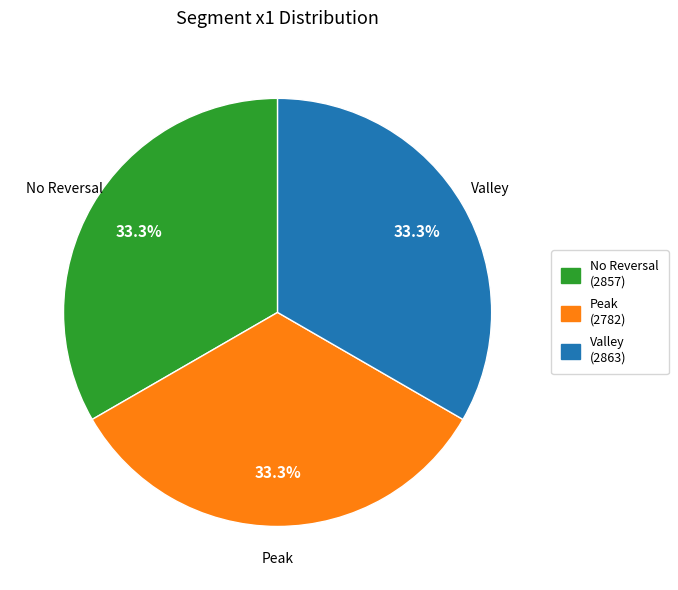

How many slices are in this pie chart?

3